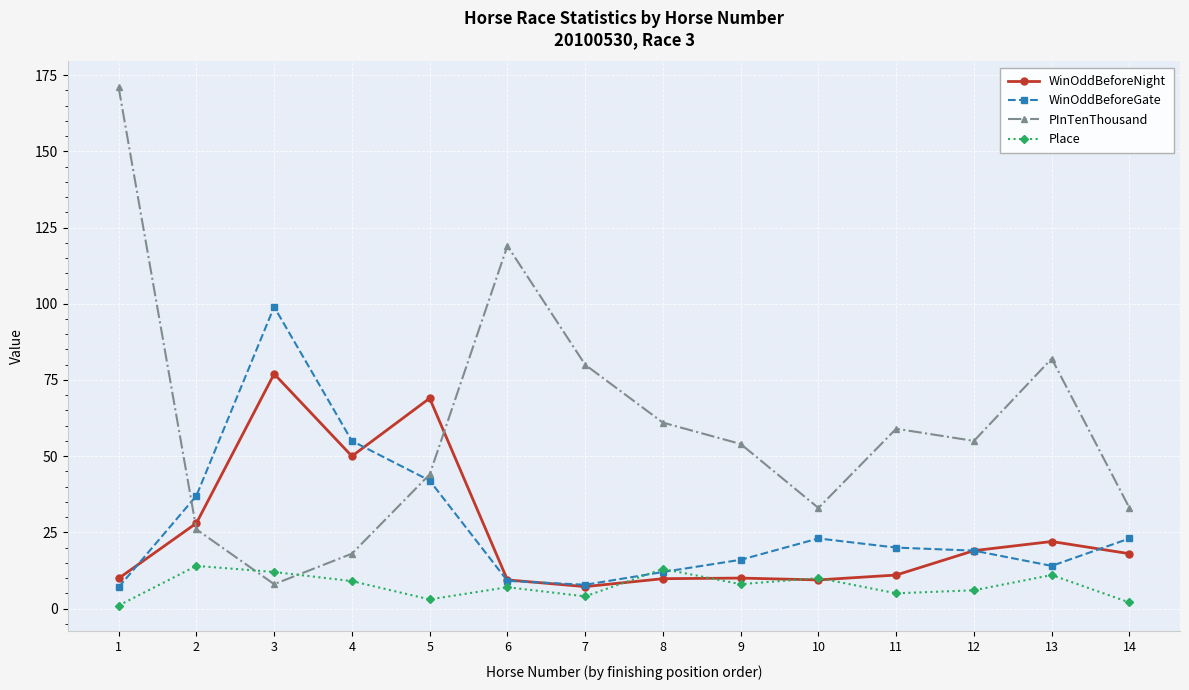

Is this an area chart (filled region under the line)?

No